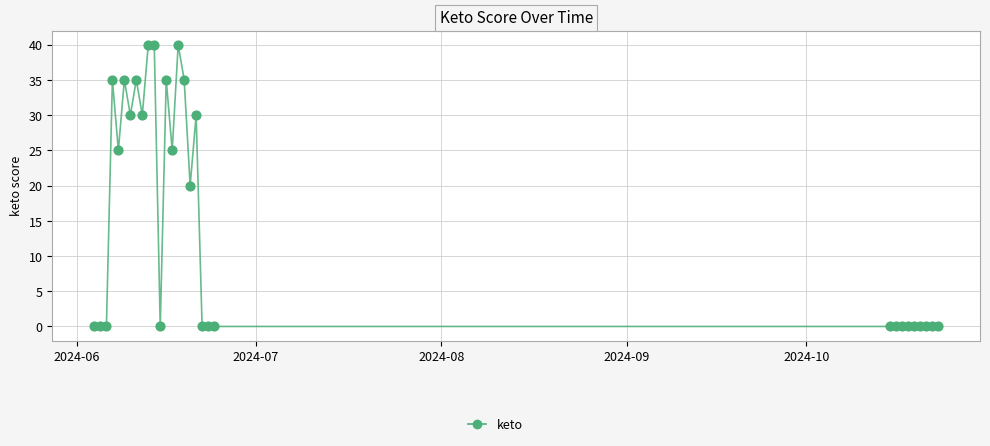

What is the greatest value displayed?

40